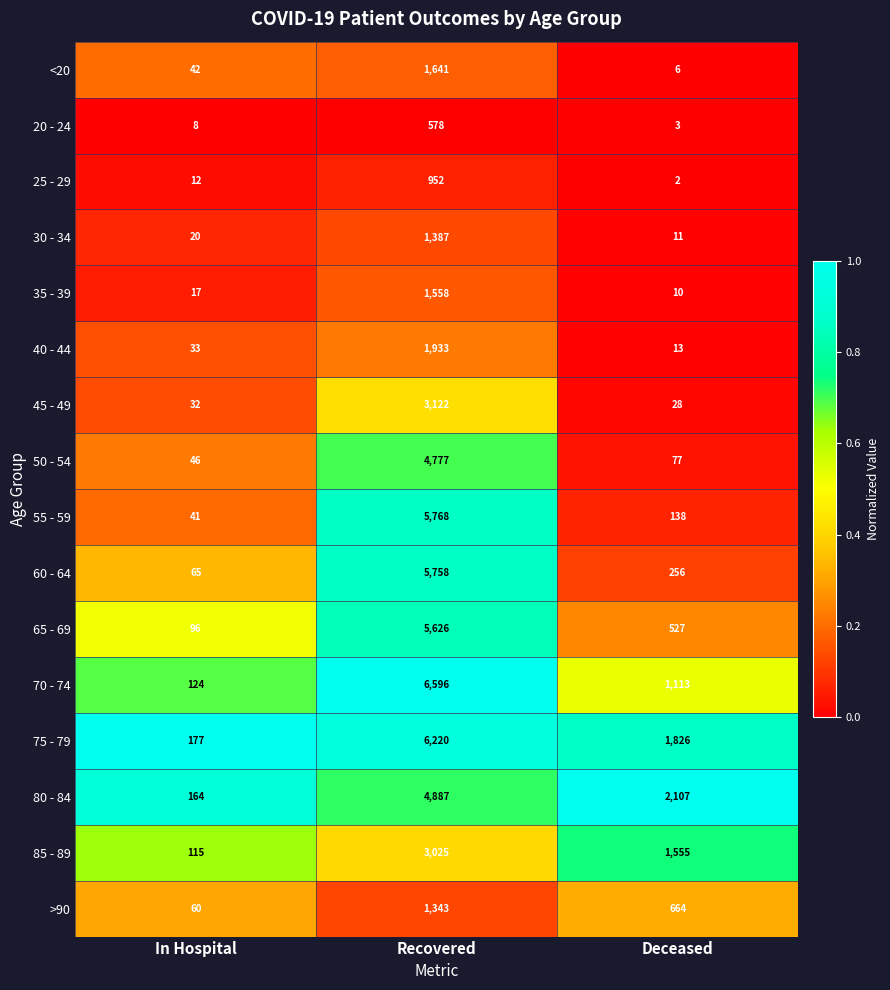

At In Hospital, list the series in order from smallest to largest.

20 - 24, 25 - 29, 35 - 39, 30 - 34, 45 - 49, 40 - 44, 55 - 59, <20, 50 - 54, >90, 60 - 64, 65 - 69, 85 - 89, 70 - 74, 80 - 84, 75 - 79